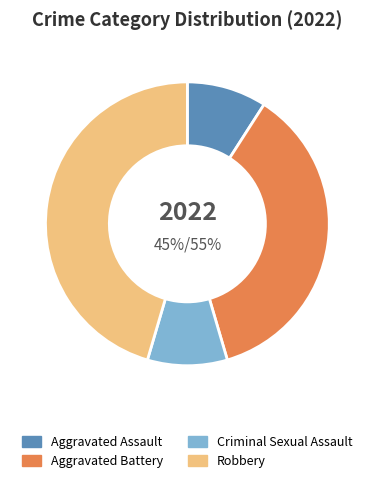

To the nearest percent, what percentage of the pie is Criminal Sexual Assault?

9%